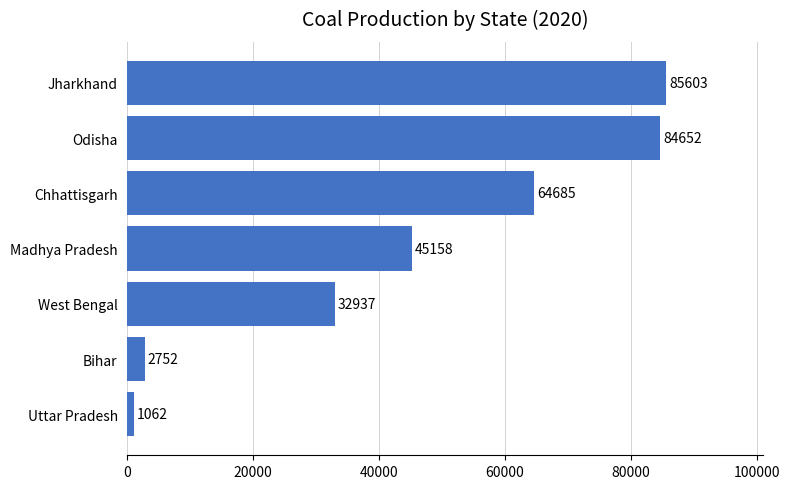

At which category does the chart reach its peak across all series?

Jharkhand